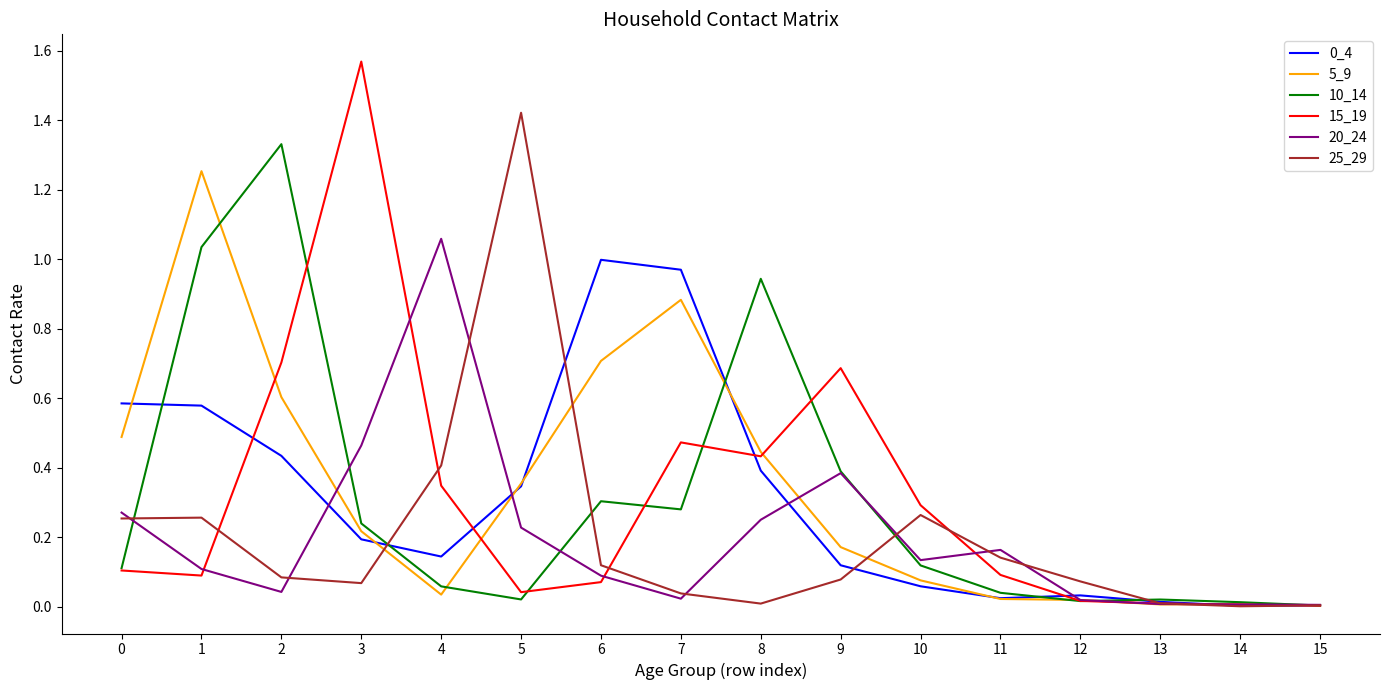

What is the total value across all series at 2?

3.2